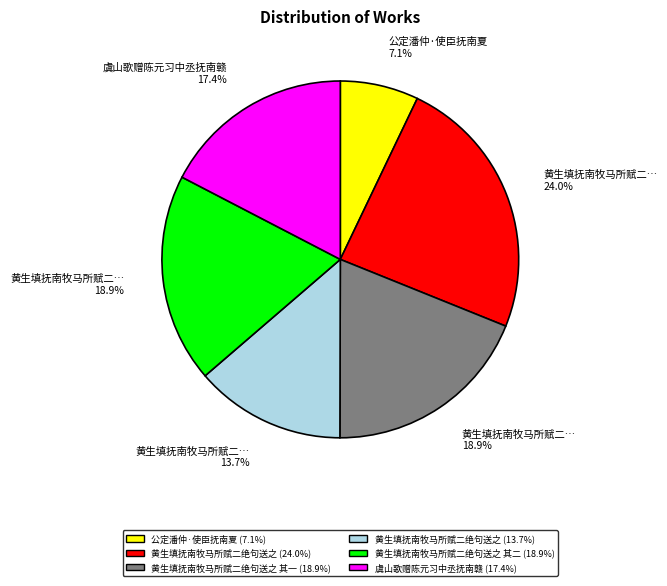

Is there a majority slice in this chart?

No